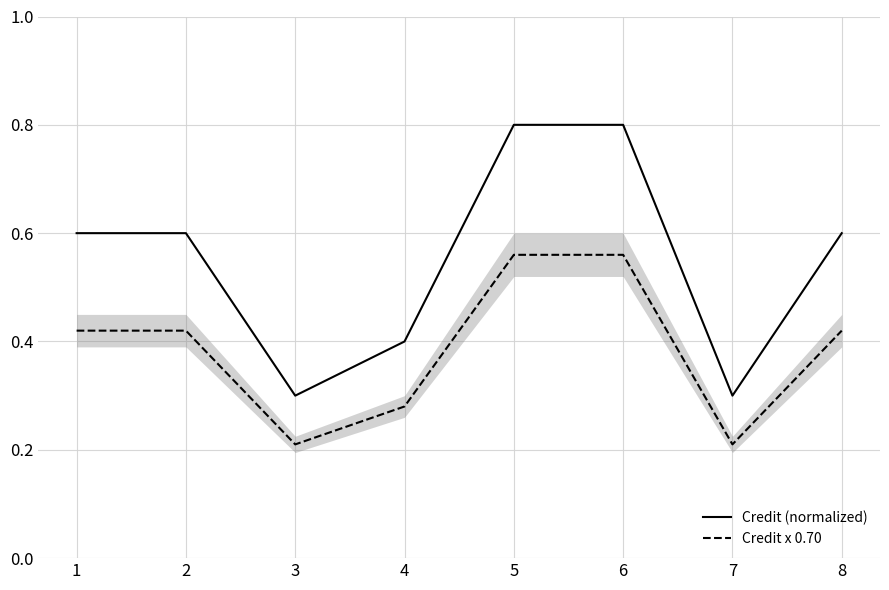

The value of Credit (normalized) at 7 is 0.3. True or false?

True